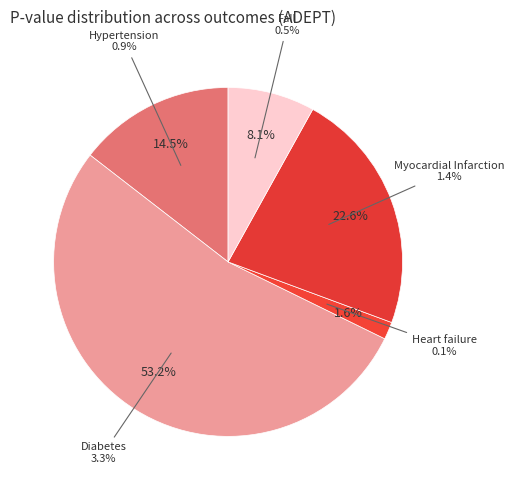

Rank the categories by value from lowest to highest.

Heart failure, Fall, Hypertension, Myocardial Infarction, Diabetes